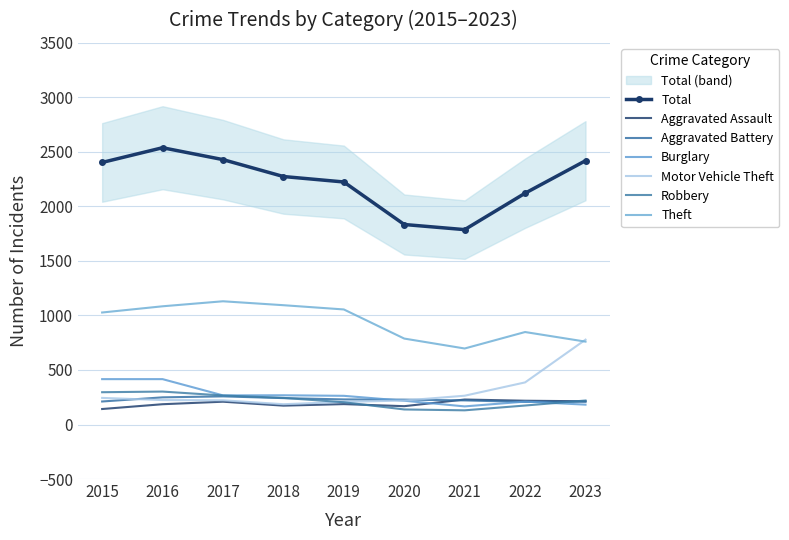

Between 2016 and 2022, which series saw the biggest shift?

Theft